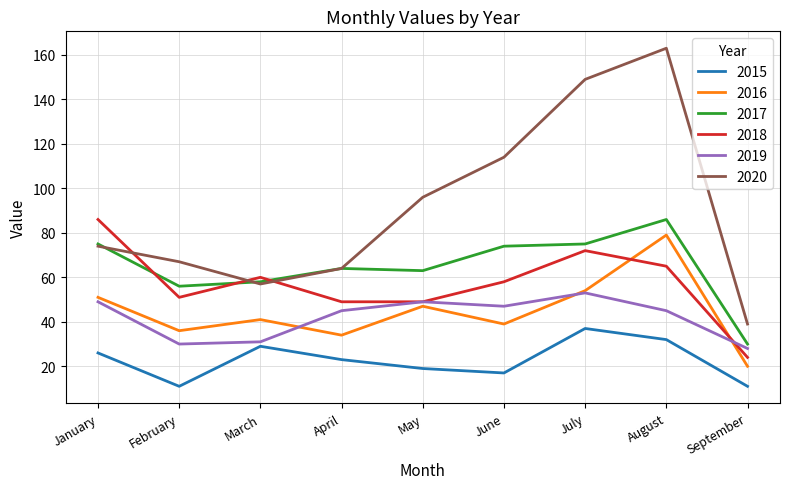

True or false: 2019 has a value of 47 at June.

True